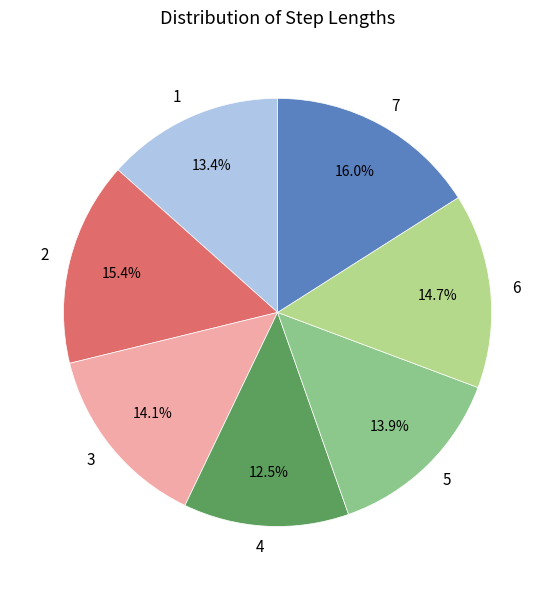

What percentage is NOT represented by 6?

85.3%